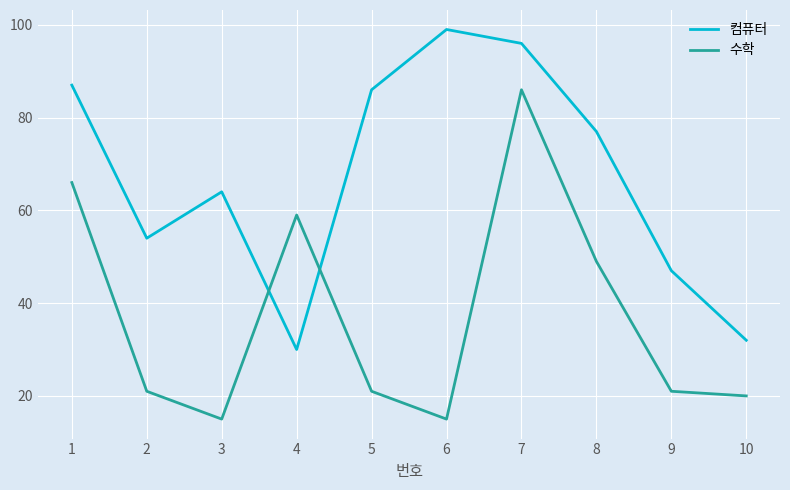

The 수학 series shows 15 at 6. True or false?

True